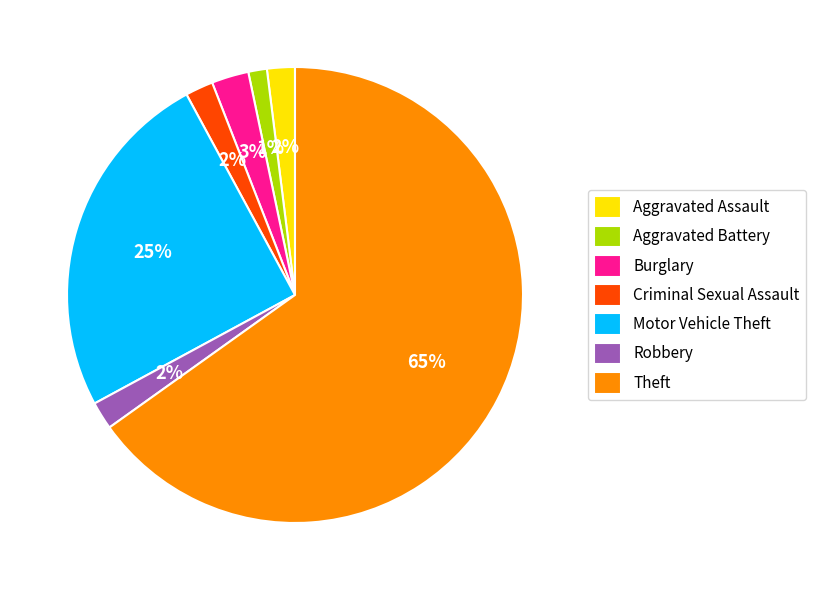

To the nearest percent, what is the difference between the largest and smallest slice percentages?

64%